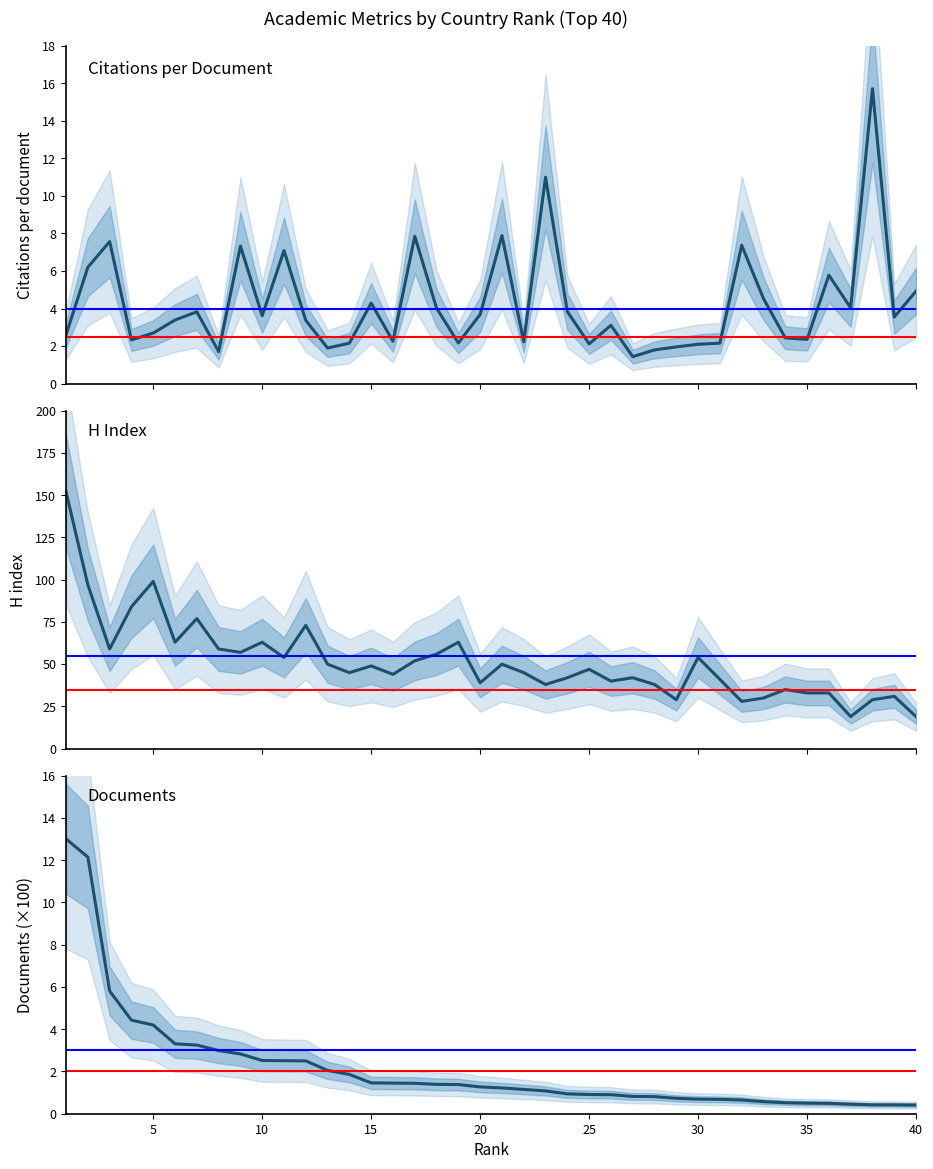

Is the value of Citations per document at 10 greater than the value of Documents (hundreds) at 15?

Yes